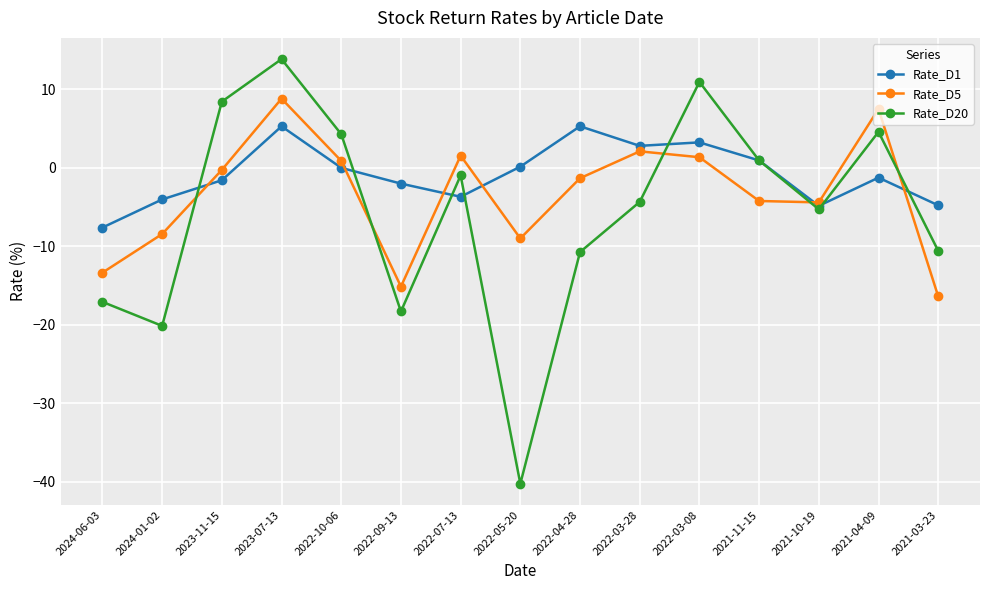

In Rate_D20, how many points are higher than both neighbors (excluding endpoints)?

4